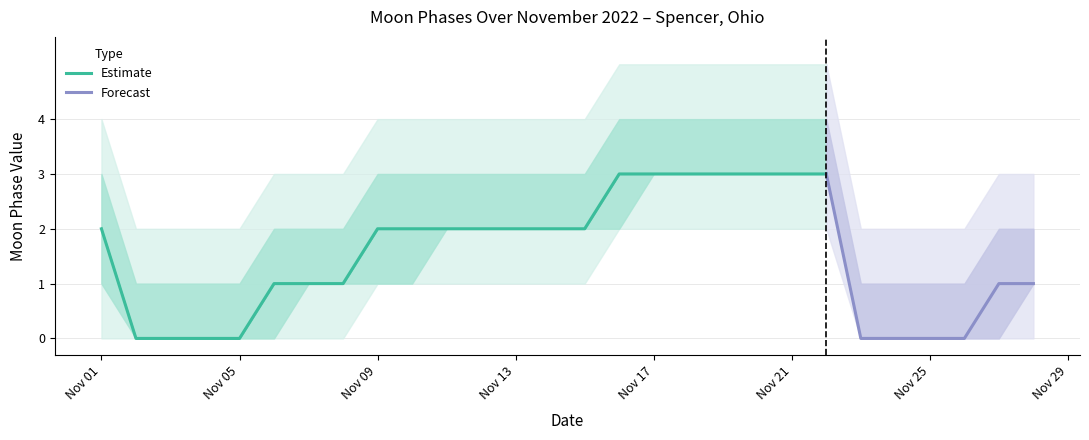

What is the ratio of the value at 2022-11-28 to the value at 2022-11-27?

1.0